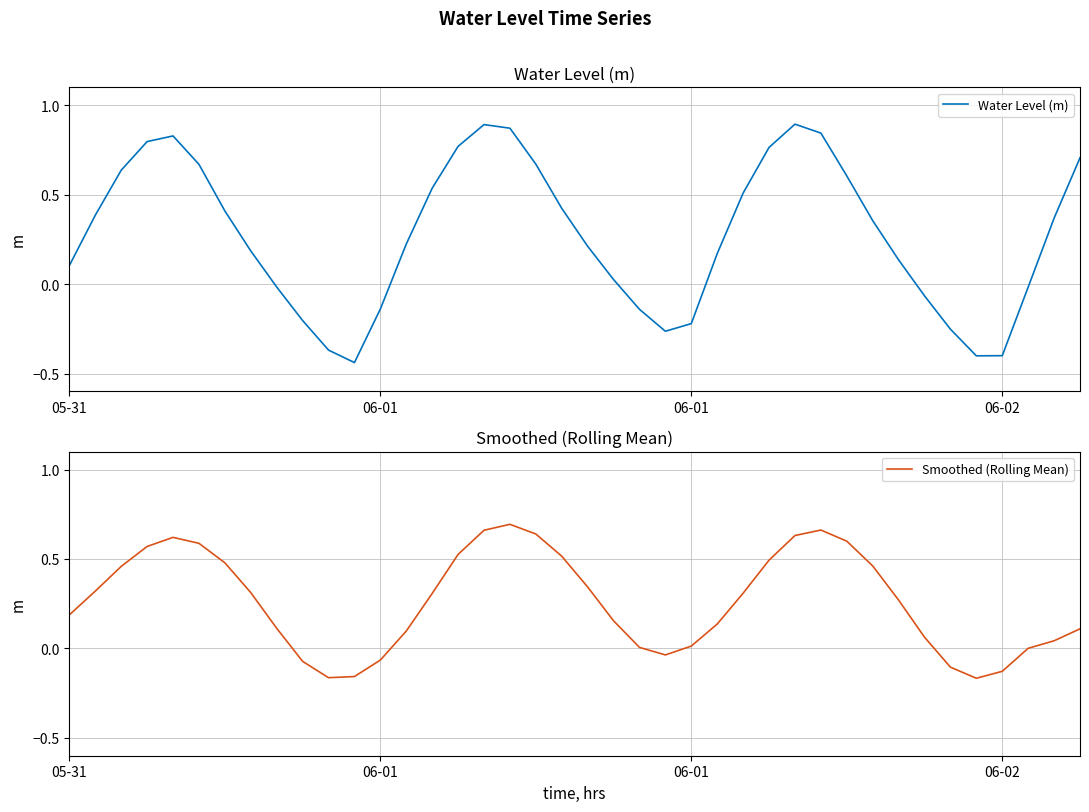

At how many categories does at least one series exceed 0?

32